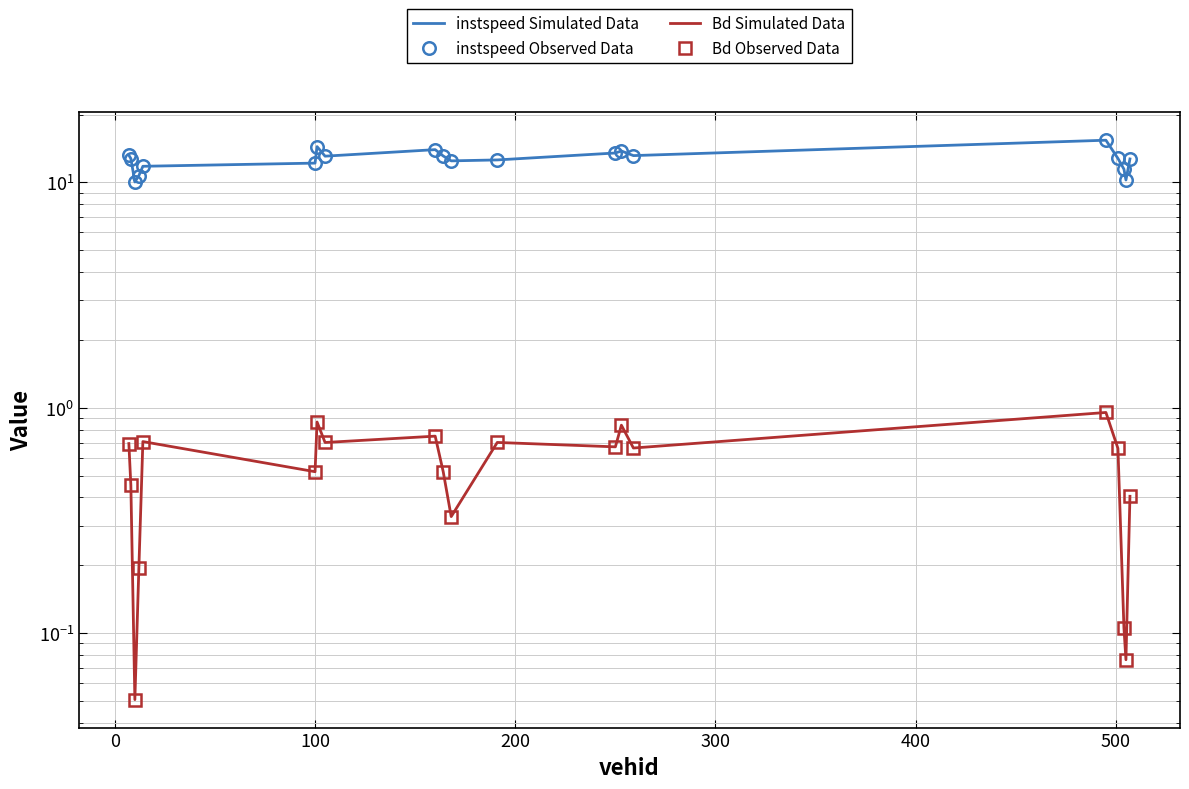

List the series in order of their peak value, lowest first.

Bd Simulated Data, Bd Observed Data, instspeed Simulated Data, instspeed Observed Data